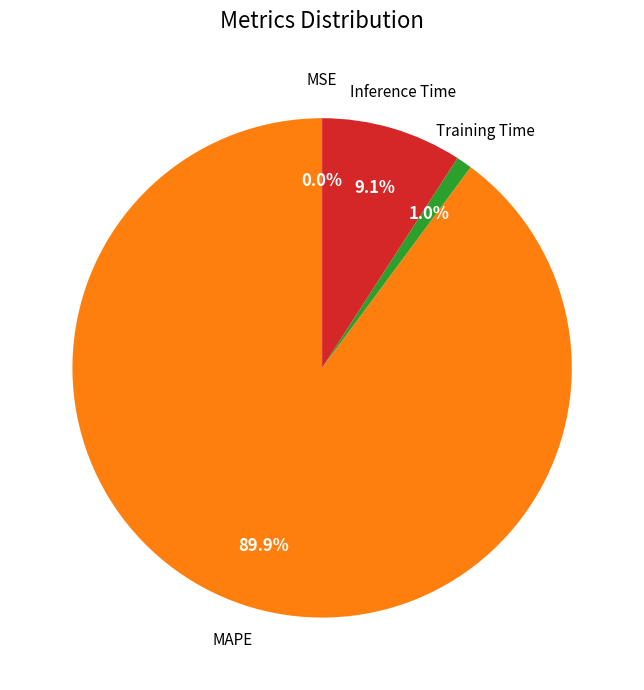

Which category has the biggest portion of the pie?

MAPE